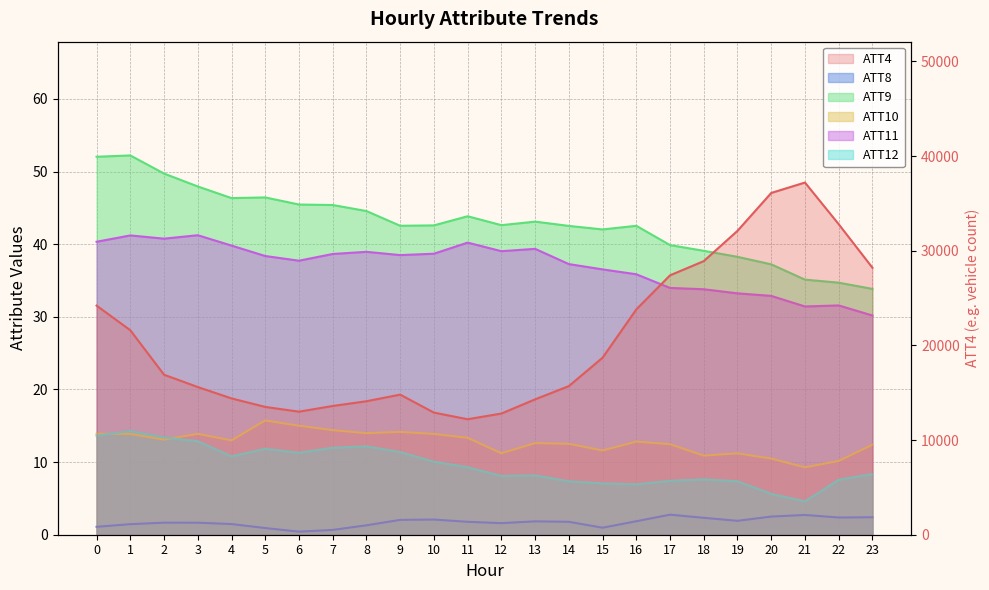

At 16, list the series in order from largest to smallest.

ATT4, ATT9, ATT11, ATT10, ATT12, ATT8